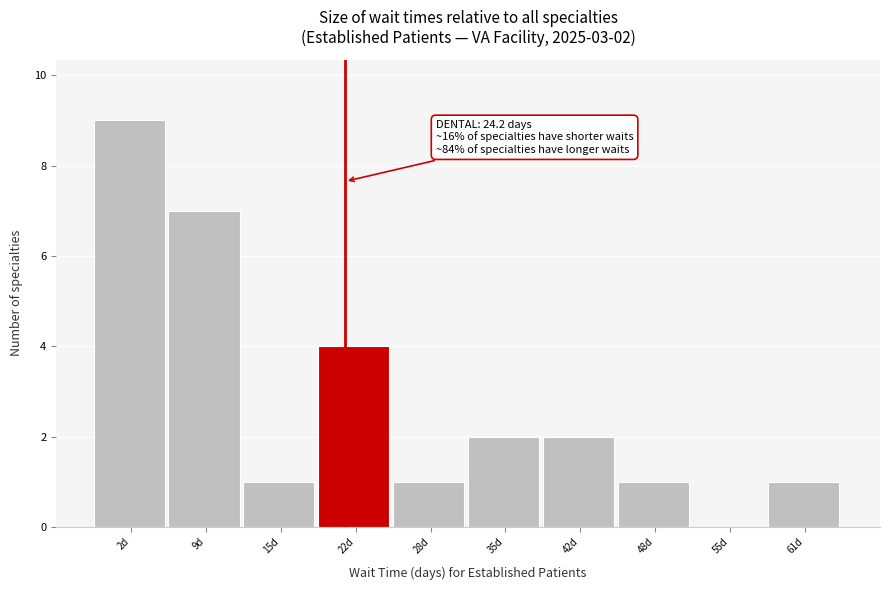

Reading right to left, what are all the values shown in this chart?

61d=1	55d=0	48d=1	42d=2	35d=2	28d=1	22d=4	15d=1	9d=7	2d=9